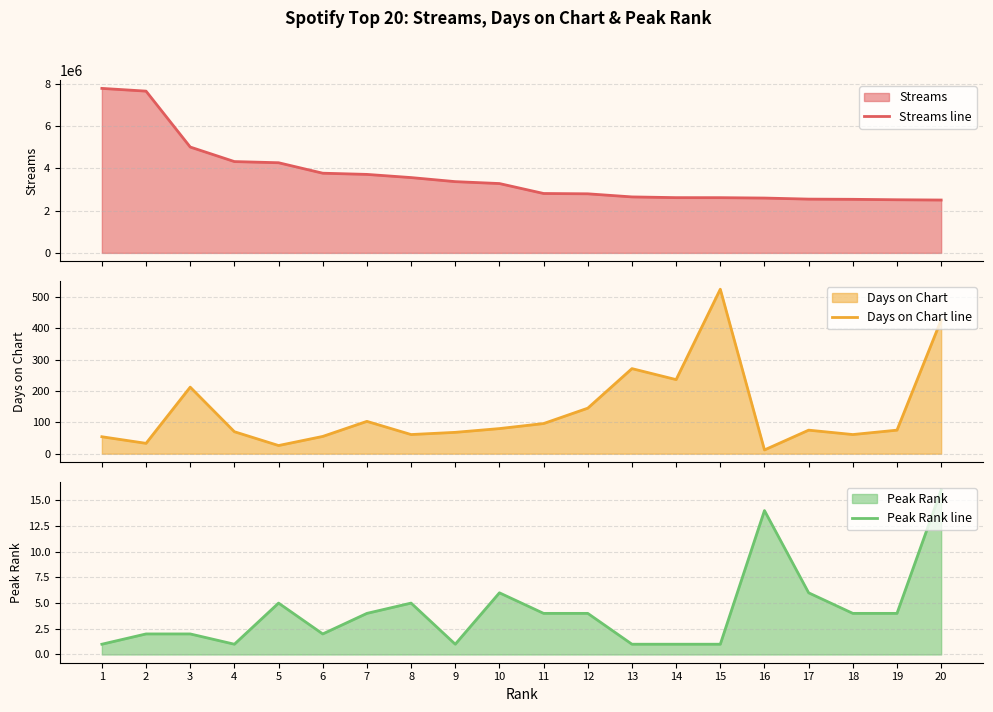

What is the spread (max minus min) of values at 14?

2609424